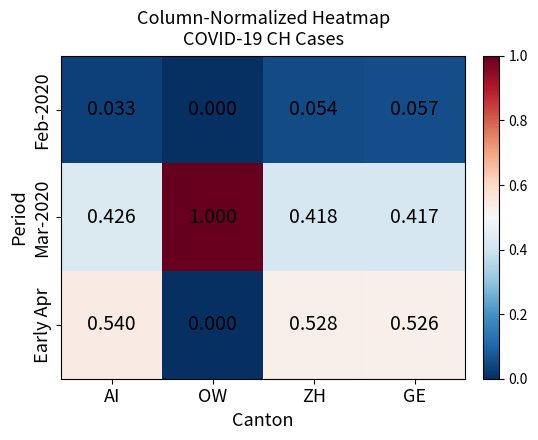

At which label is Mar-2020 closest to 0?

GE